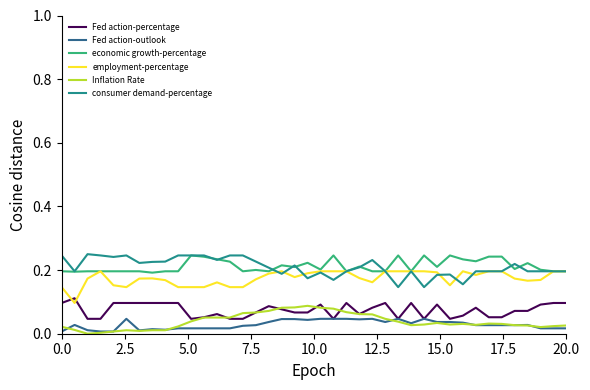

True or false: consumer demand-percentage and Fed action-outlook intersect in this chart.

False